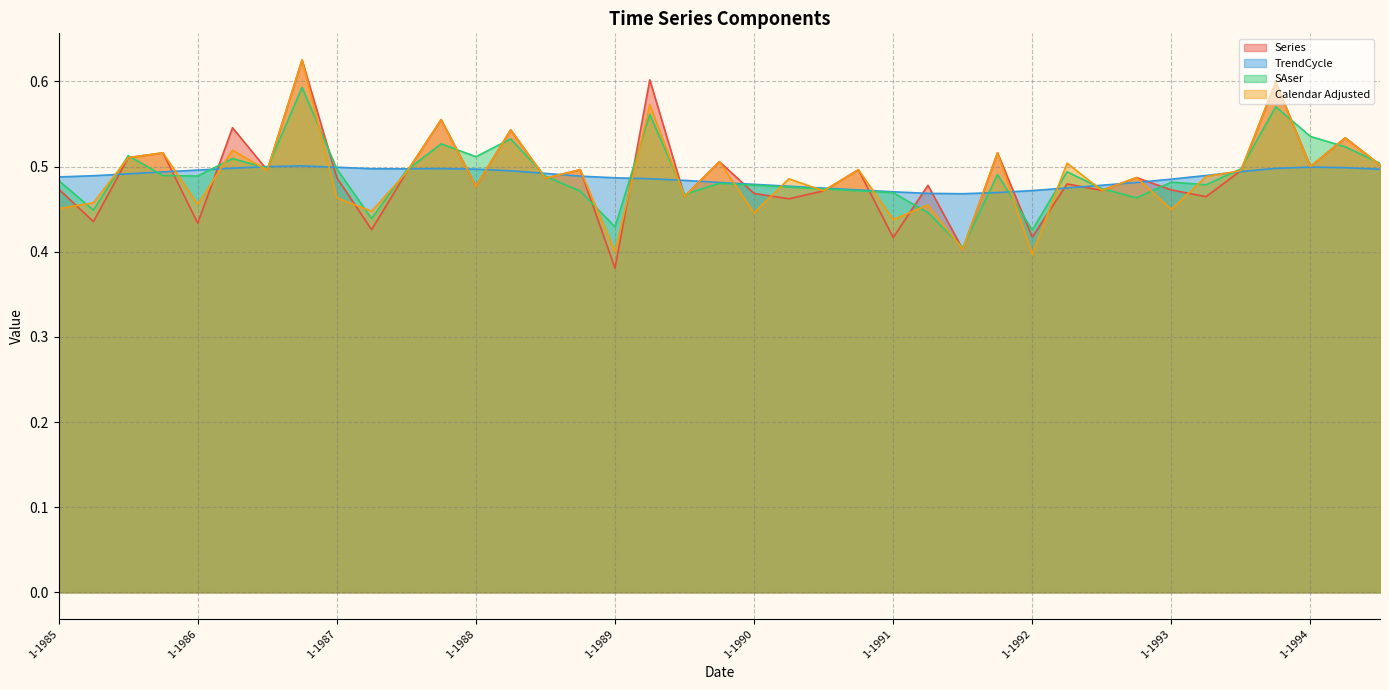

Between which two adjacent categories do Series and SAser first intersect?

3-1985 and 4-1985